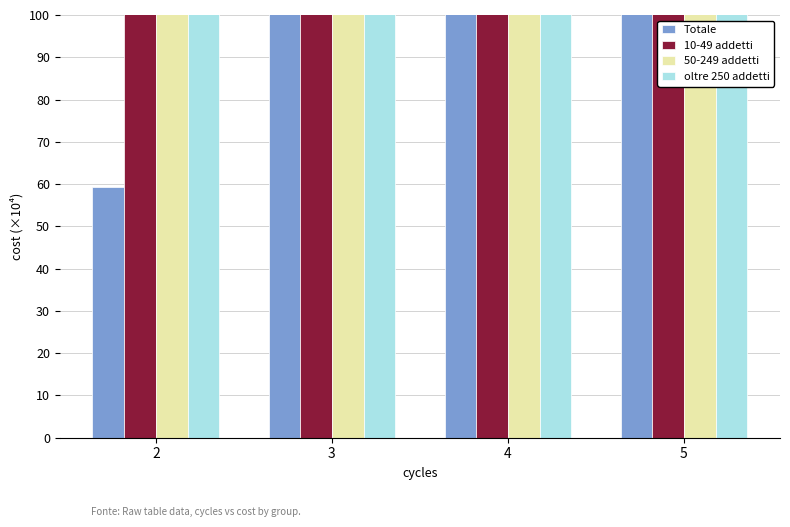

The value of 50-249 addetti at 5 is 911.3. True or false?

False